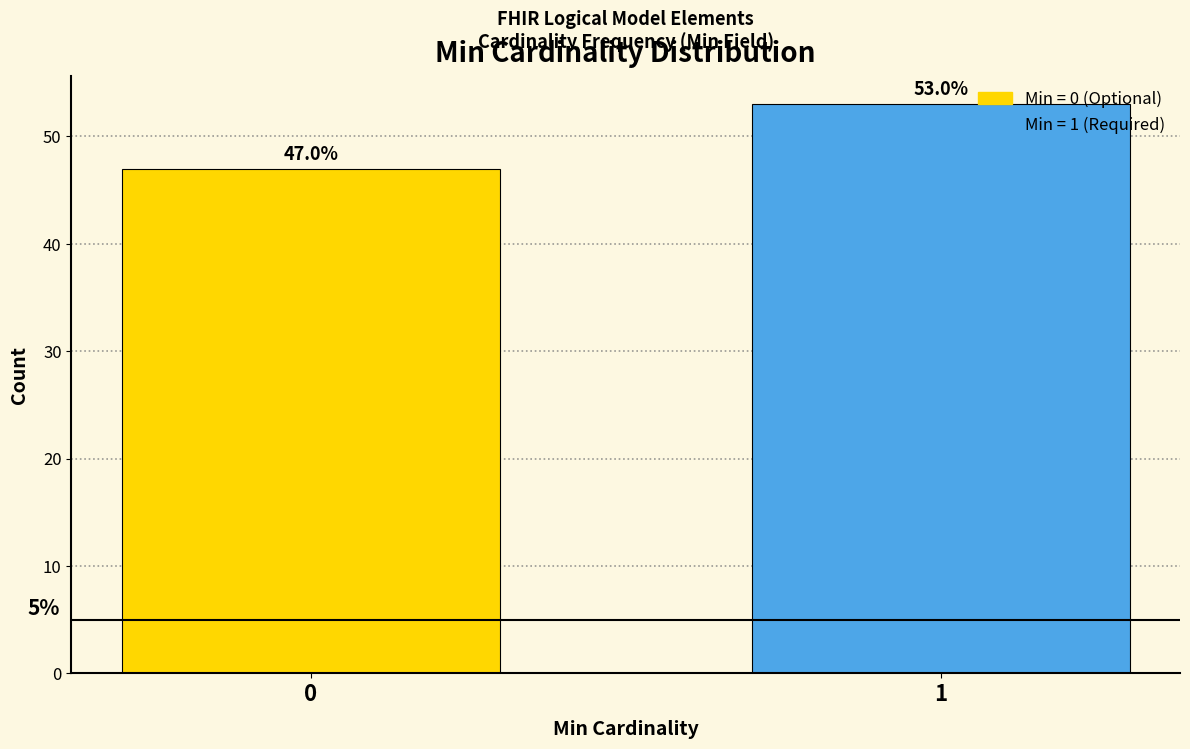

Reading left to right, transcribe all the data shown in this chart.

0=47	1=53